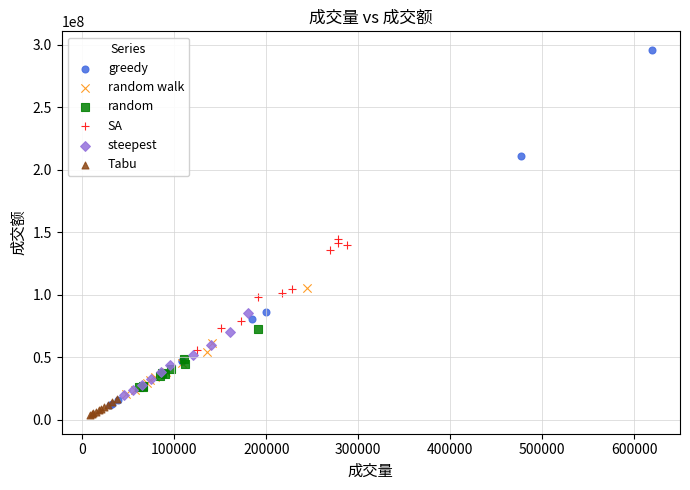

Which series contains the highest Y value?

greedy